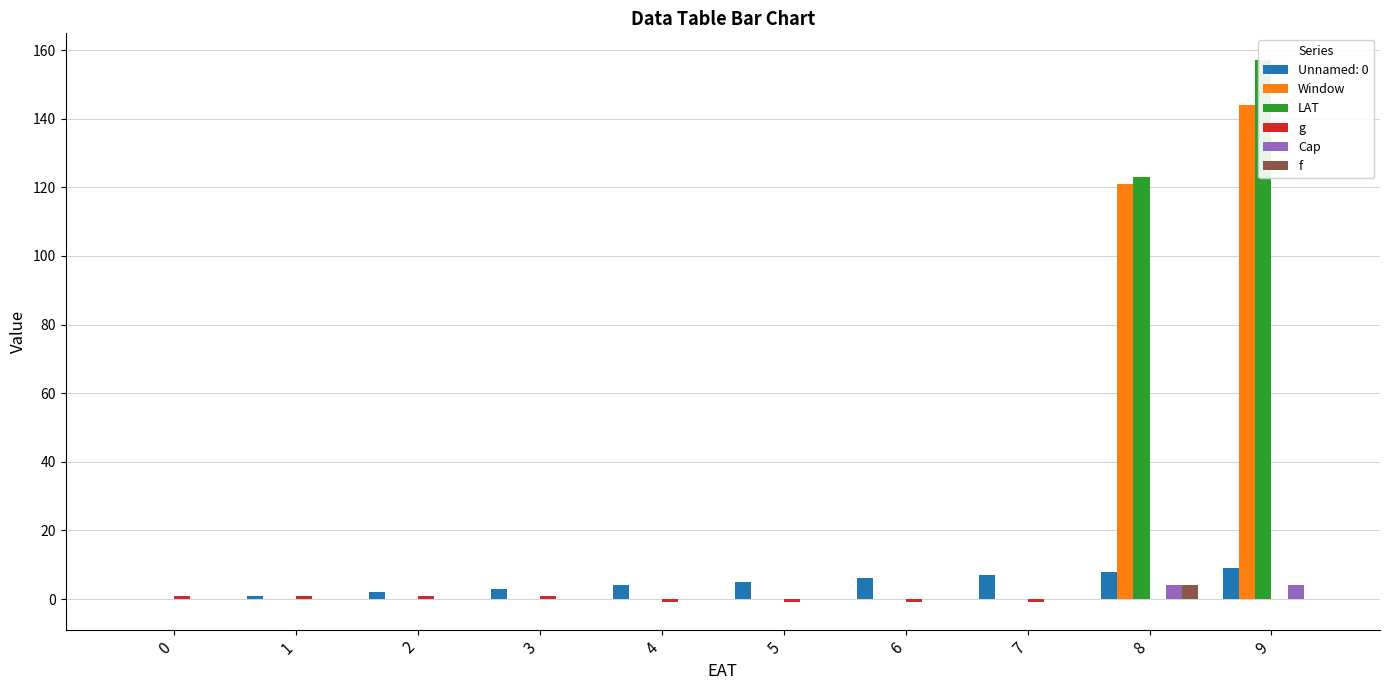

At 3, list the series in order from smallest to largest.

Window, LAT, Cap, f, g